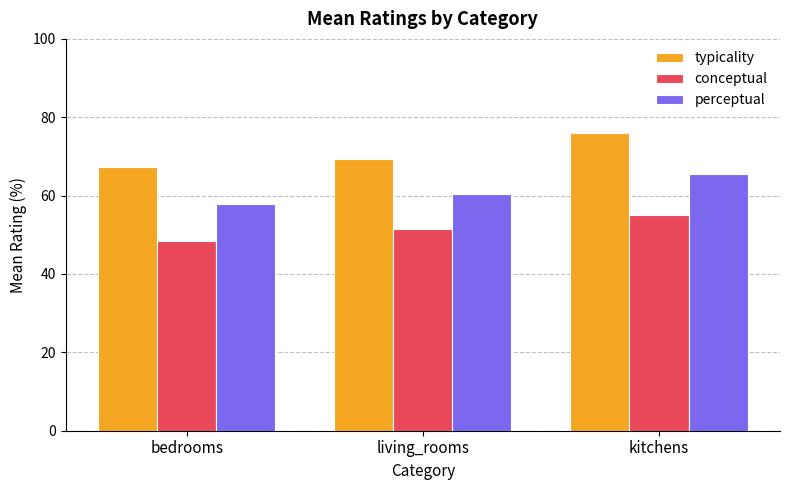

How many series are shown in this chart?

3